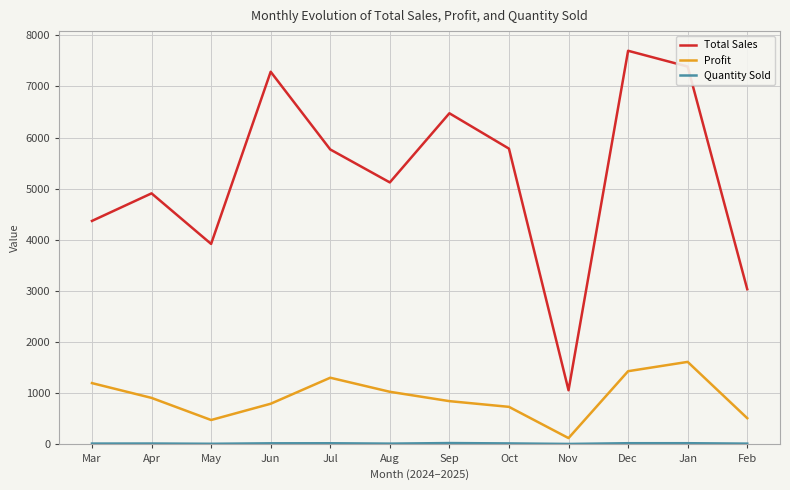

Which category has the lowest value in the Profit series?

Nov